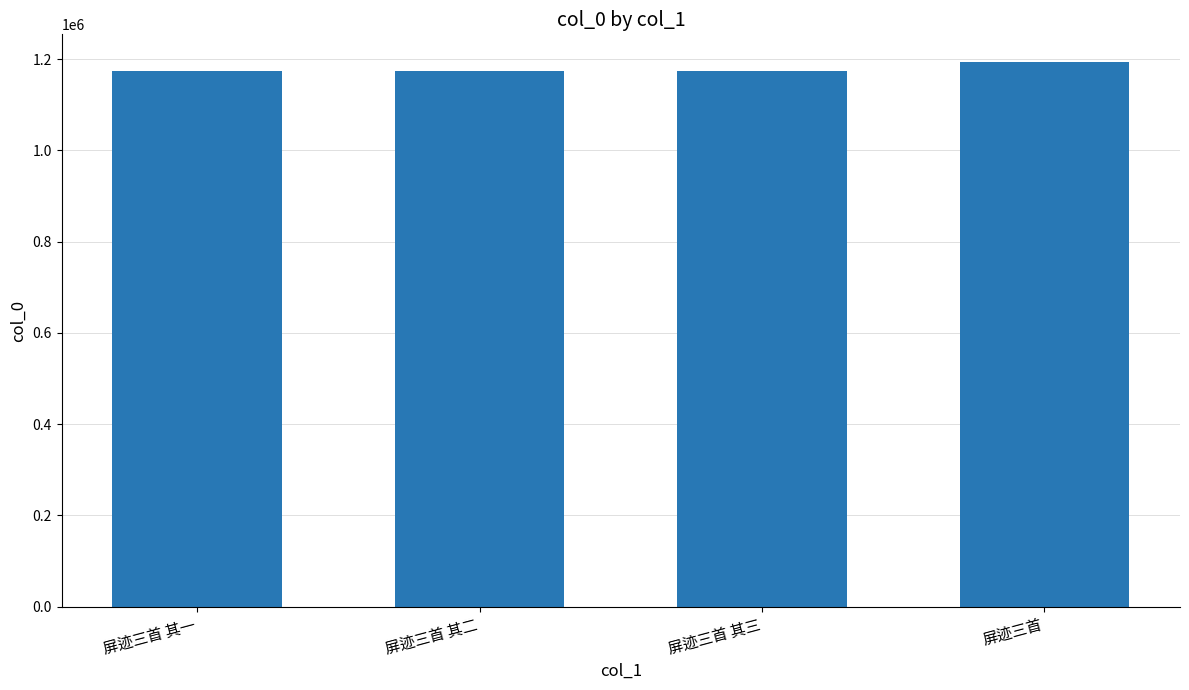

What is the smallest value displayed?

1173080